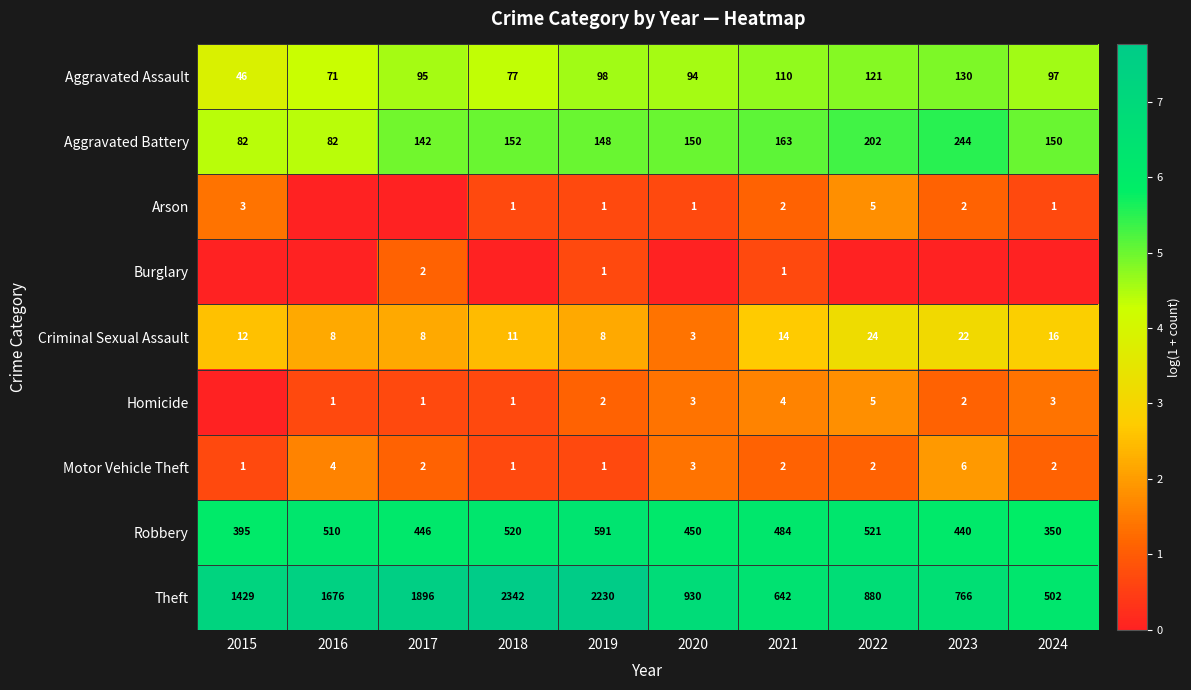

Which category has the lowest value in the Criminal Sexual Assault series?

2020